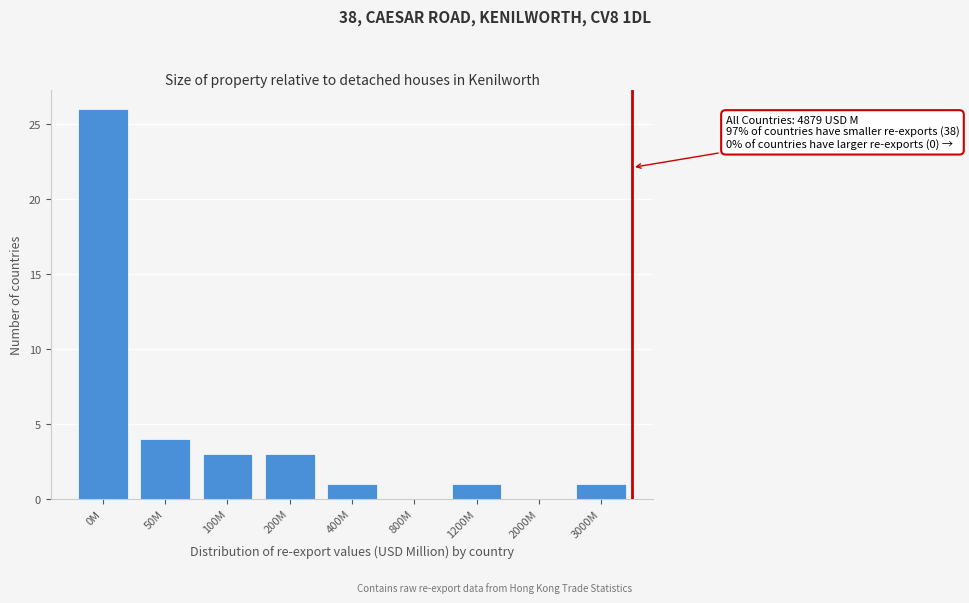

Reading left to right, transcribe all the data shown in this chart.

0M=26	50M=4	100M=3	200M=3	400M=1	800M=0	1200M=1	2000M=0	3000M=1